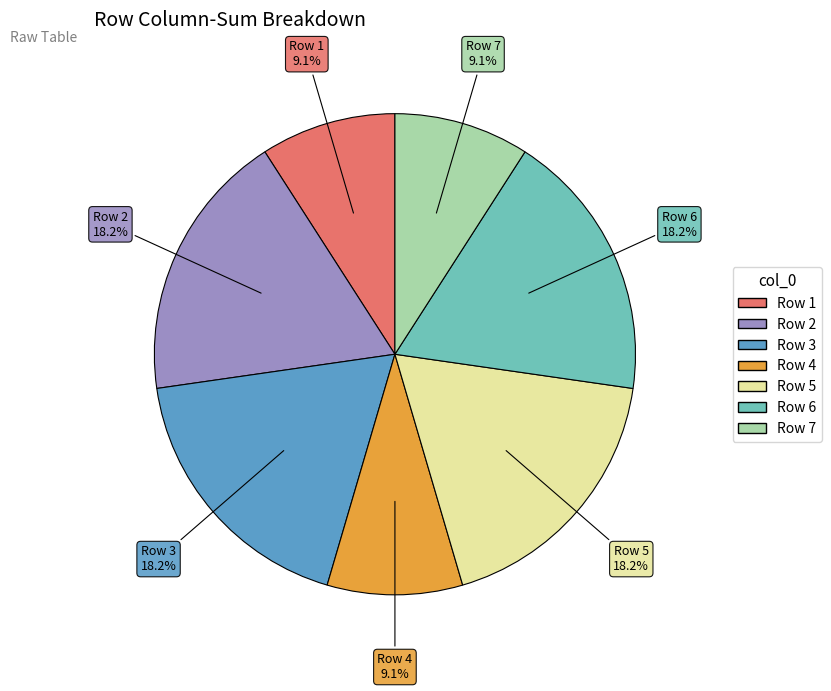

Is there any slice that represents more than half of the pie?

No